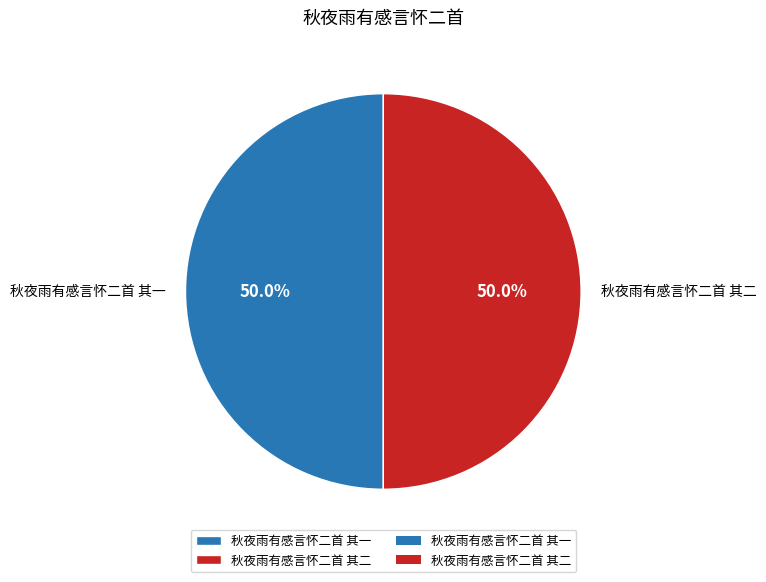

To the nearest percent, what portion does 秋夜雨有感言怀二首 其一 represent?

50%